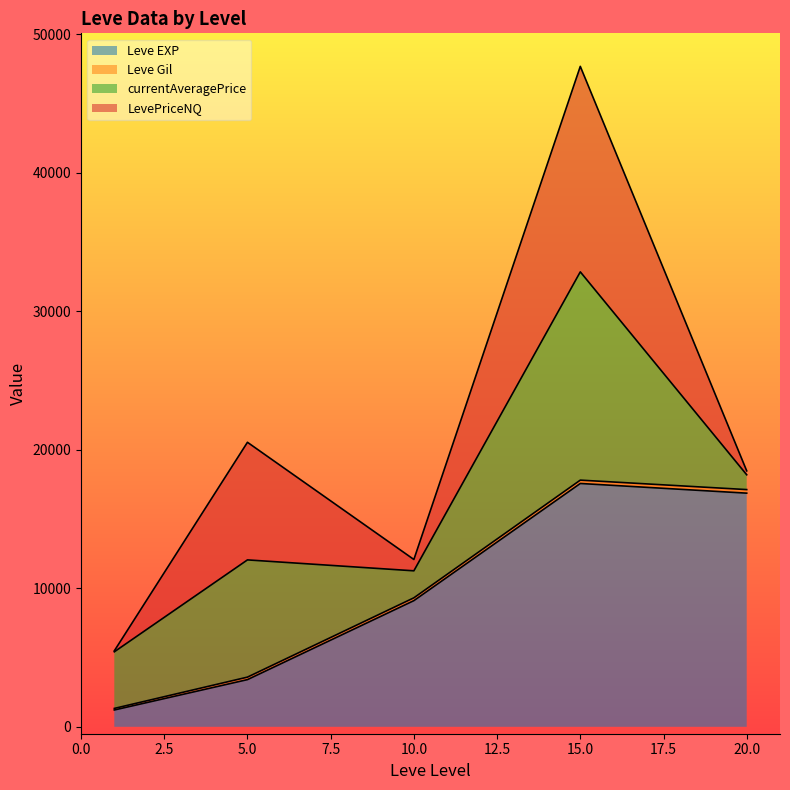

True or false: currentAveragePrice has a value of 728 at 15.

False